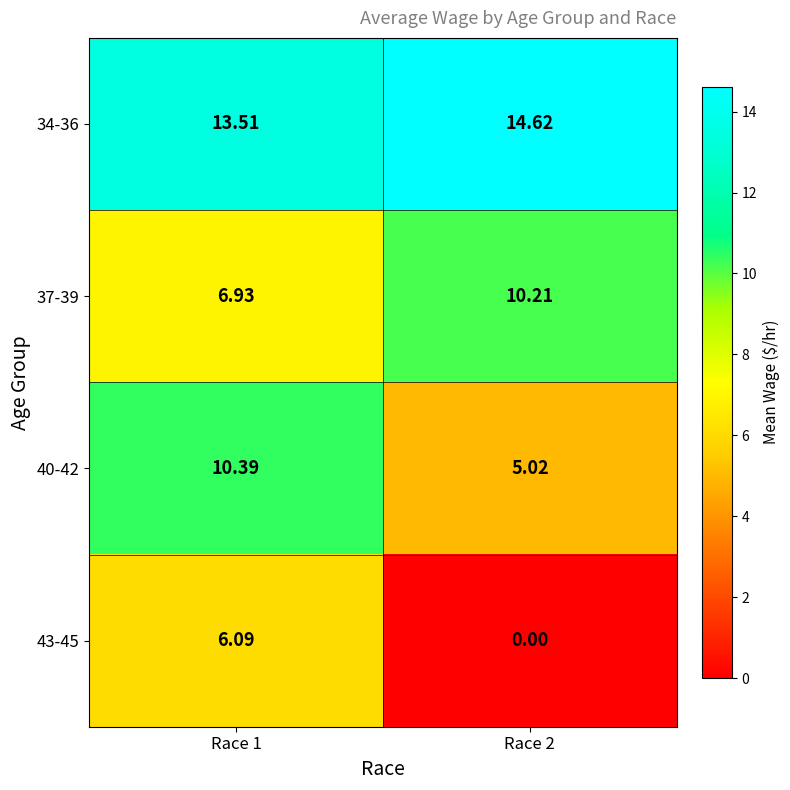

Is the value of 34-36 at Race 1 greater than the value of 37-39 at Race 2?

Yes